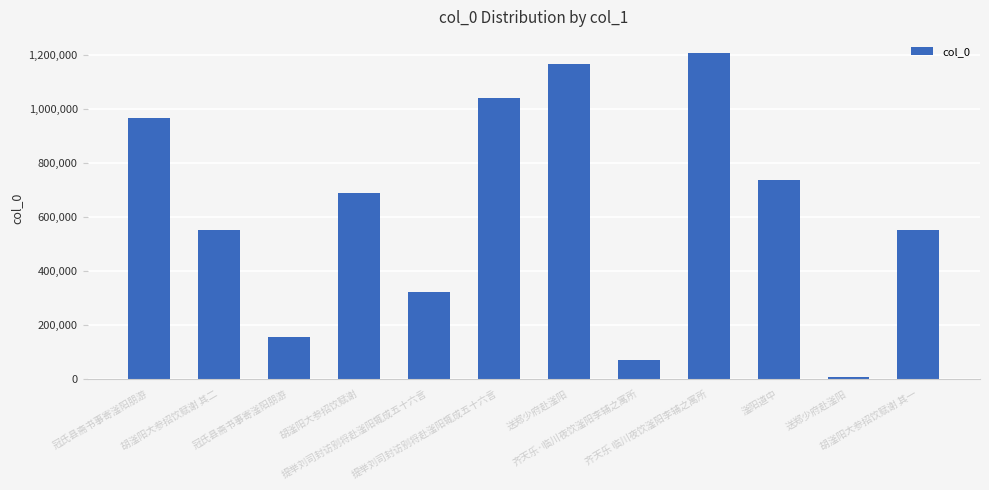

Reading left to right, extract all data points from this chart.

冠氏县斋书事寄滏阳朋游=966791	胡滏阳大参招饮赋谢 其二=552163	冠氏县斋书事寄滏阳朋游=152908	胡滏阳大参招饮赋谢=687283	提举刘司封访别将赴滏阳辄成五十六言=320897	提举刘司封访别将赴滏阳辄成五十六言=1038163	送郑少府赴滏阳=1164754	齐天乐·临川夜饮滏阳李辅之寓所=71092	齐天乐 临川夜饮滏阳李辅之寓所=1205469	滏阳道中=735589	送郑少府赴滏阳=6381	胡滏阳大参招饮赋谢 其一=552162